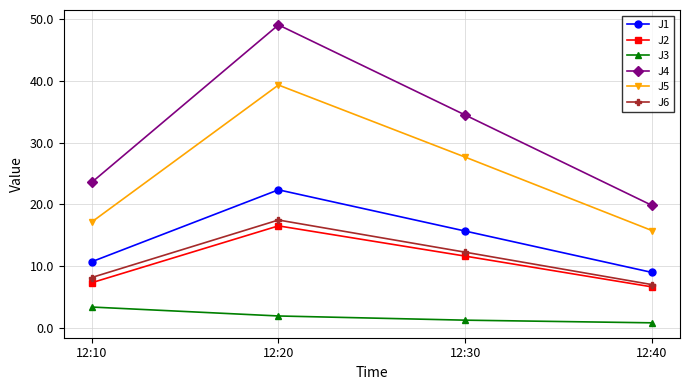

How many categories are shown in the chart?

4